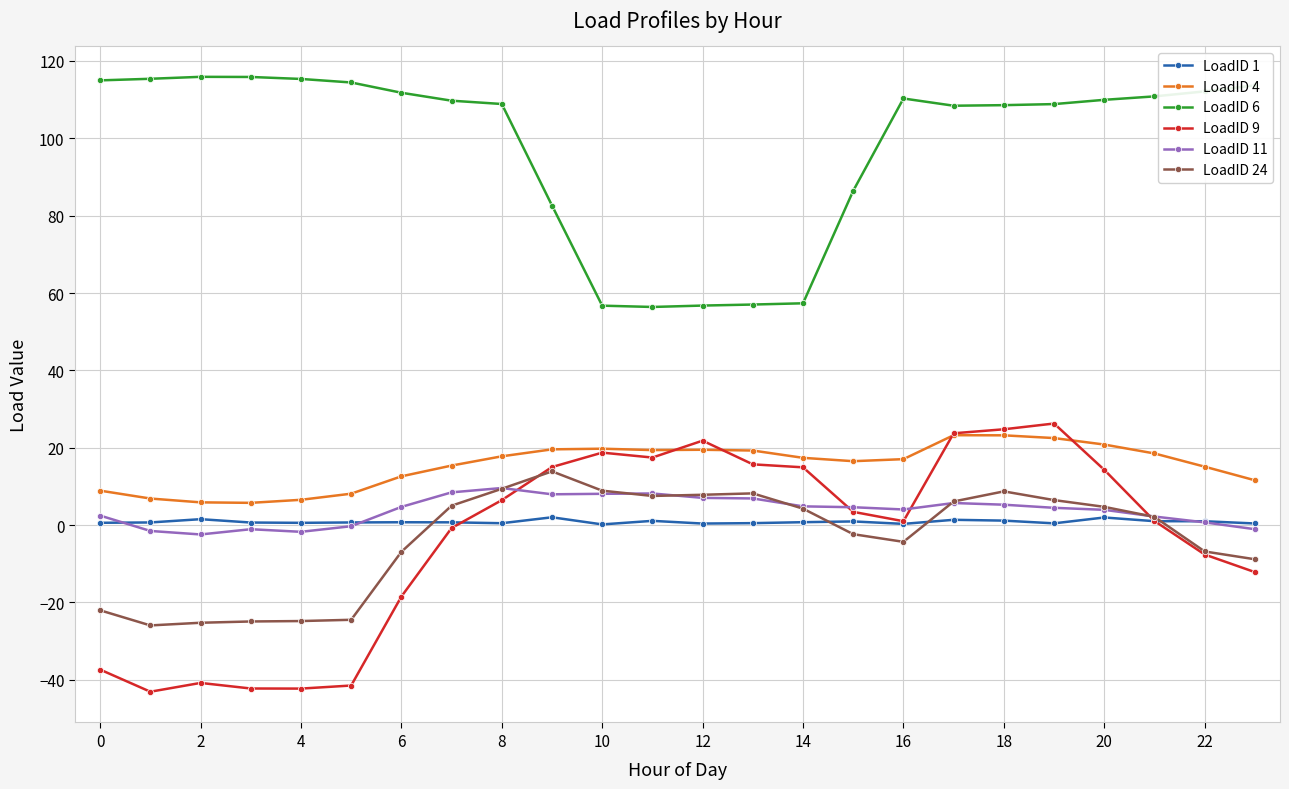

What is the minimum value shown in the chart?

-43.1